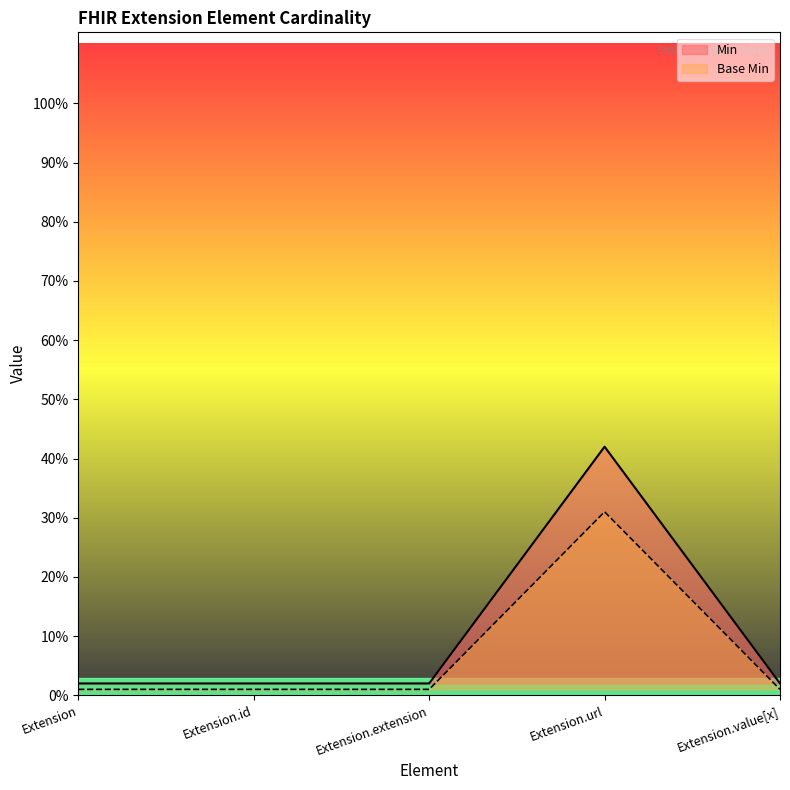

In Min, how many points are higher than both neighbors (excluding endpoints)?

1